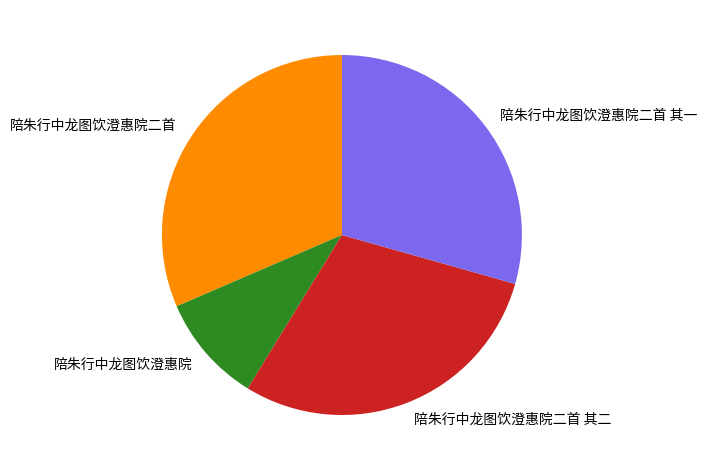

Is there any slice that represents more than half of the pie?

No